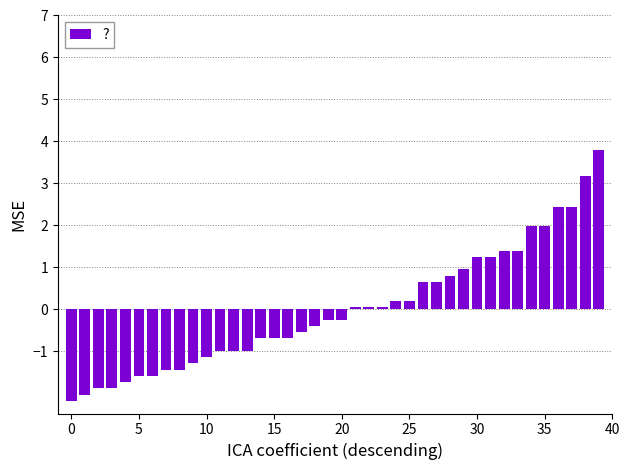

What is the minimum value shown in the chart?

-2.2